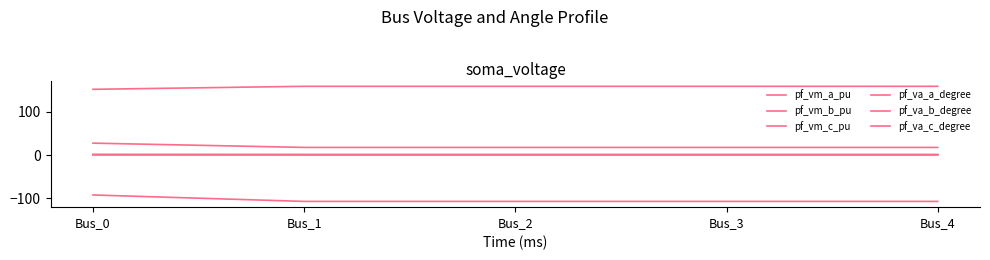

What is the sum of the pf_va_a_degree values at Bus_2 and Bus_3?

35.1